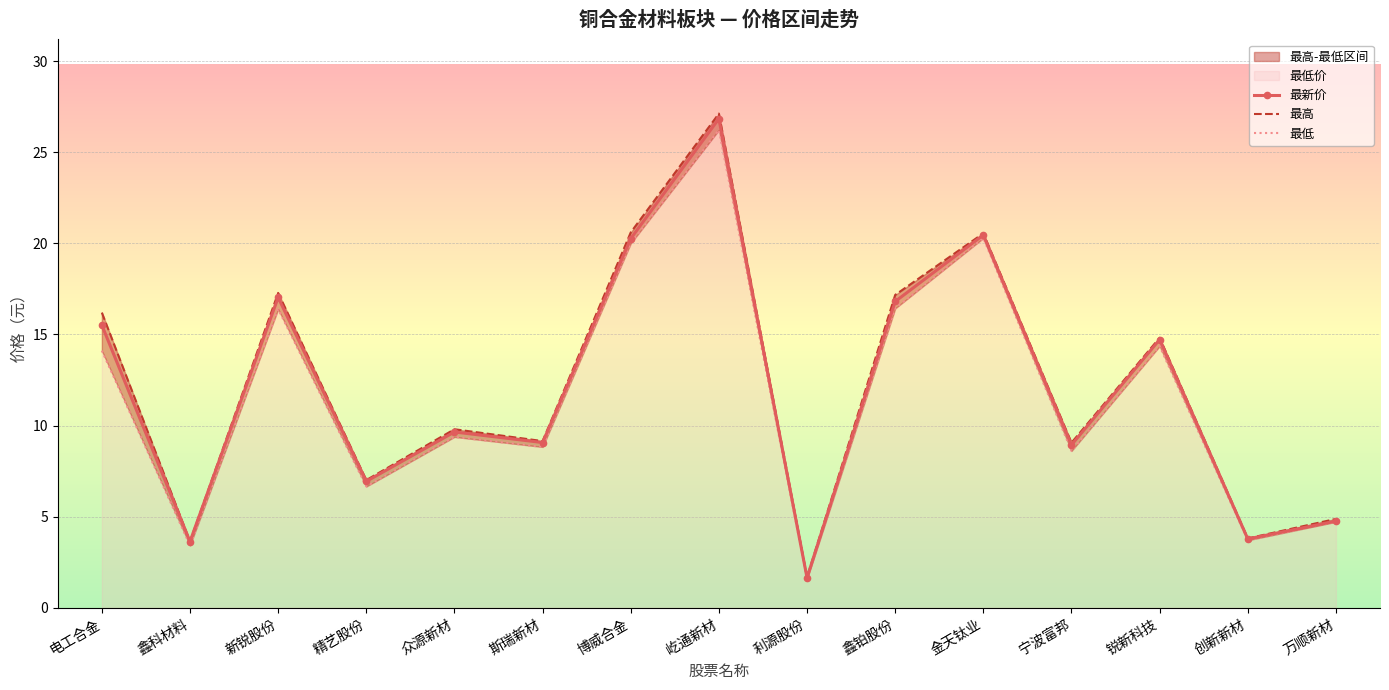

True or false: 最高 and 最新价 cross at least once.

False